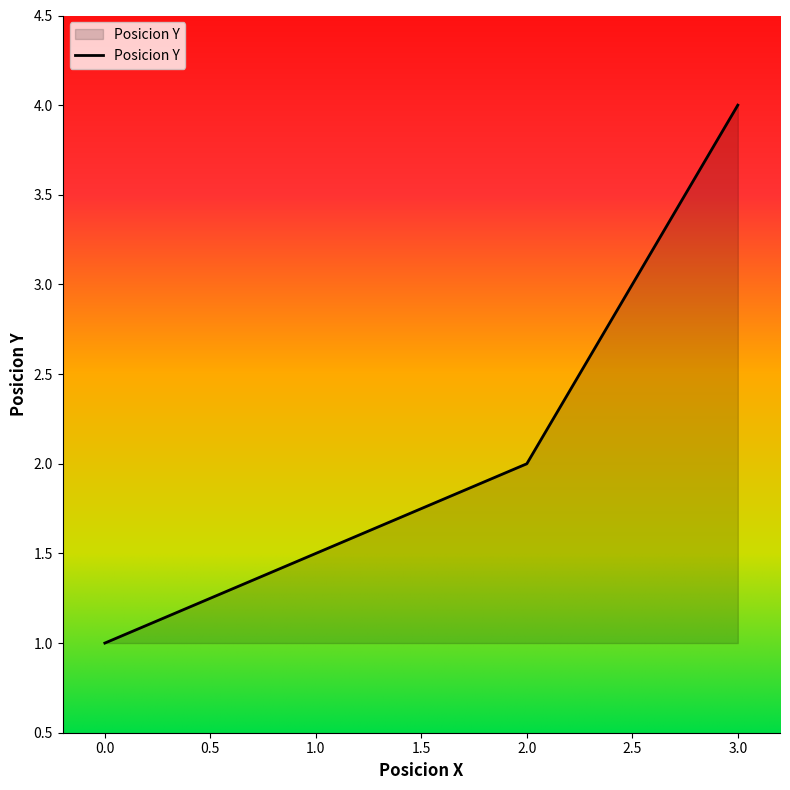

Which category has the lowest value across all series?

0.0